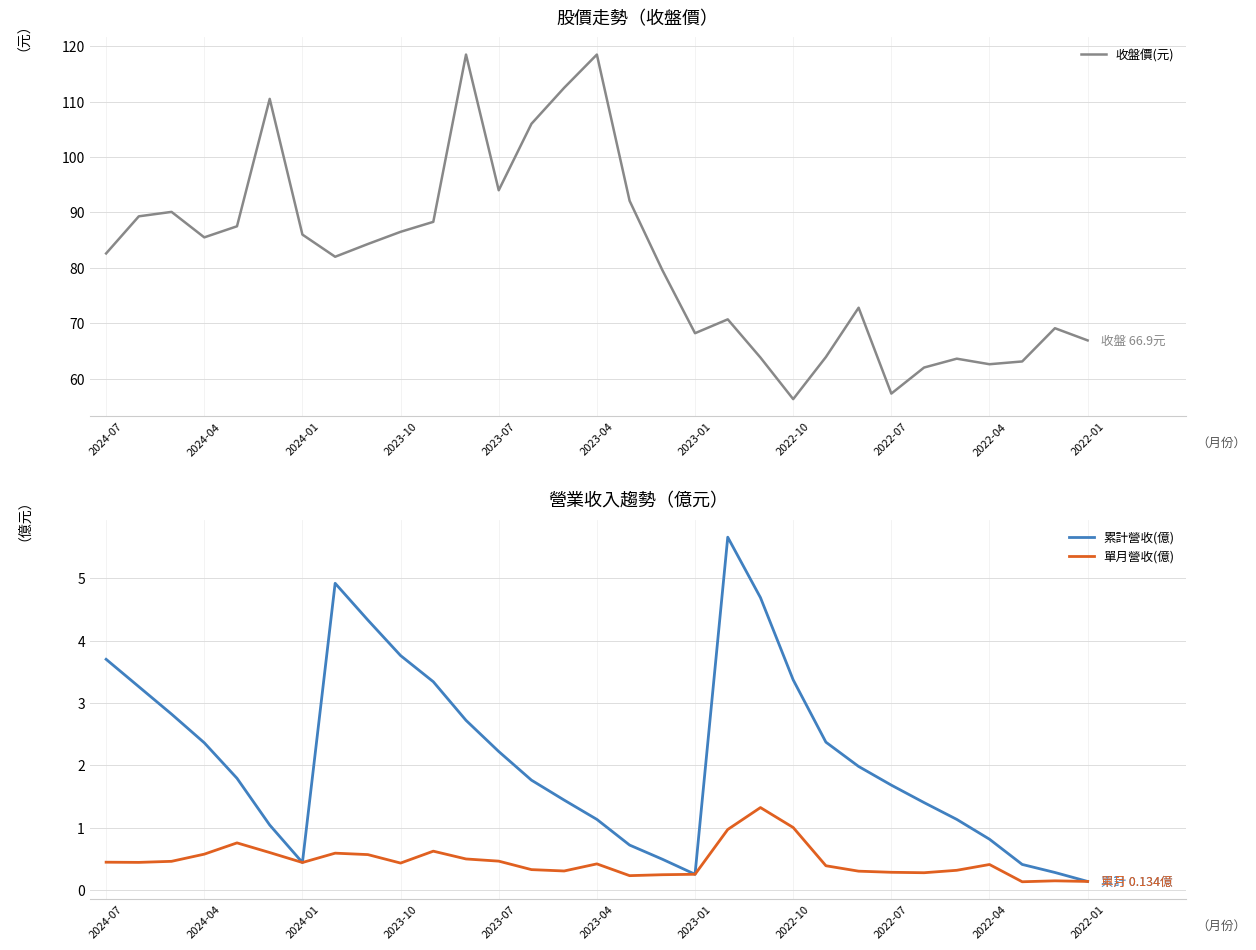

True or false: 累計營收(億) has a value of 0.1 at 2024-01.

False